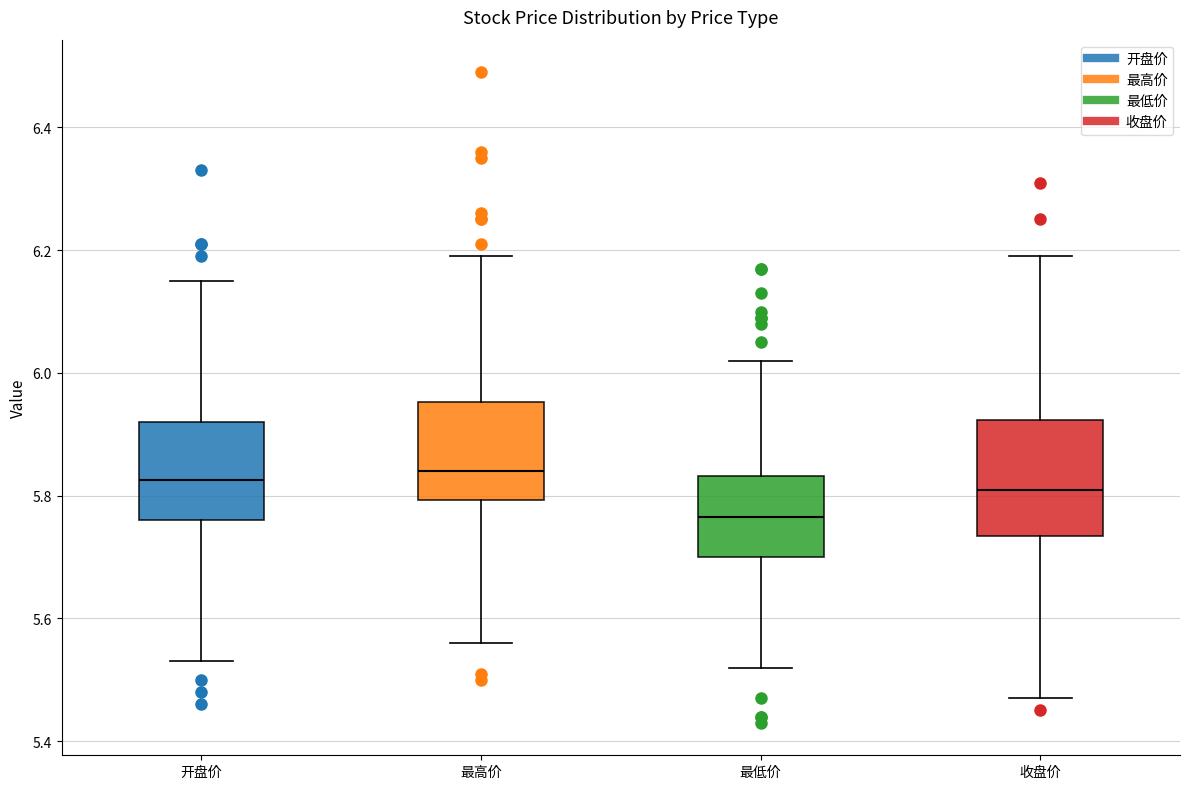

Reading left to right, read every box against the y-axis: the position of its median line, the range the box covers, and the ends of its whiskers. The values are not printed on the chart, so give them approximately, as read against the axis.

开盘价: median 5.82, box 5.76 to 5.92, whiskers 5.54 to 6.16
最高价: median 5.84, box 5.80 to 5.96, whiskers 5.56 to 6.20
最低价: median 5.76, box 5.70 to 5.84, whiskers 5.52 to 6.02
收盘价: median 5.82, box 5.74 to 5.92, whiskers 5.48 to 6.20